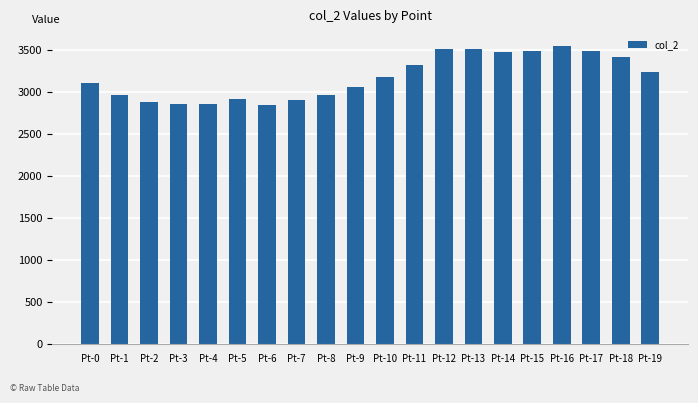

Is it true that the value at Pt-17 is 969.3?

False